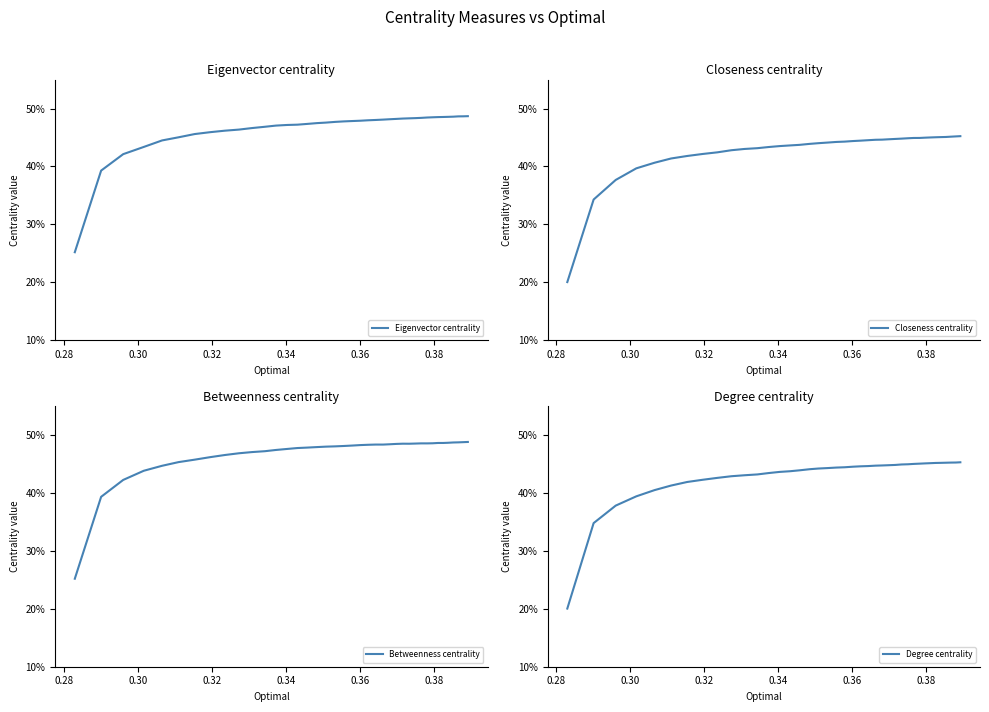

Reading left to right, extract all data points from this chart.

Eigenvector centrality: 0.3	0.4	0.4	0.4	0.4	0.5	0.5	0.5	0.5	0.5	0.5	0.5	0.5	0.5	0.5	0.5	0.5	0.5	0.5	0.5	0.5	0.5	0.5	0.5	0.5	0.5	0.5	0.5	0.5	0.5	0.5	0.5	0.5	0.5	0.5	0.5	0.5	0.5	0.5	0.5
Closeness centrality: 0.2	0.3	0.4	0.4	0.4	0.4	0.4	0.4	0.4	0.4	0.4	0.4	0.4	0.4	0.4	0.4	0.4	0.4	0.4	0.4	0.4	0.4	0.4	0.4	0.4	0.4	0.4	0.4	0.4	0.4	0.4	0.4	0.4	0.5	0.5	0.5	0.5	0.5	0.5	0.5
Betweenness centrality: 0.3	0.4	0.4	0.4	0.4	0.5	0.5	0.5	0.5	0.5	0.5	0.5	0.5	0.5	0.5	0.5	0.5	0.5	0.5	0.5	0.5	0.5	0.5	0.5	0.5	0.5	0.5	0.5	0.5	0.5	0.5	0.5	0.5	0.5	0.5	0.5	0.5	0.5	0.5	0.5
Degree centrality: 0.2	0.3	0.4	0.4	0.4	0.4	0.4	0.4	0.4	0.4	0.4	0.4	0.4	0.4	0.4	0.4	0.4	0.4	0.4	0.4	0.4	0.4	0.4	0.4	0.4	0.4	0.4	0.4	0.4	0.4	0.5	0.5	0.5	0.5	0.5	0.5	0.5	0.5	0.5	0.5